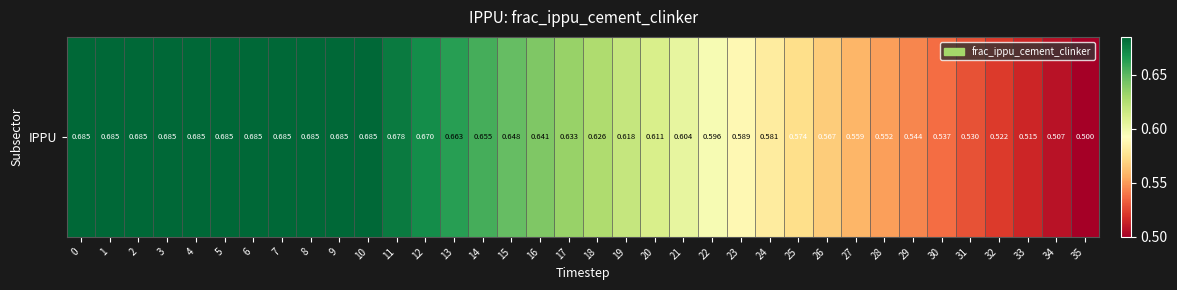

What is the difference between the maximum and second lowest values?

0.2